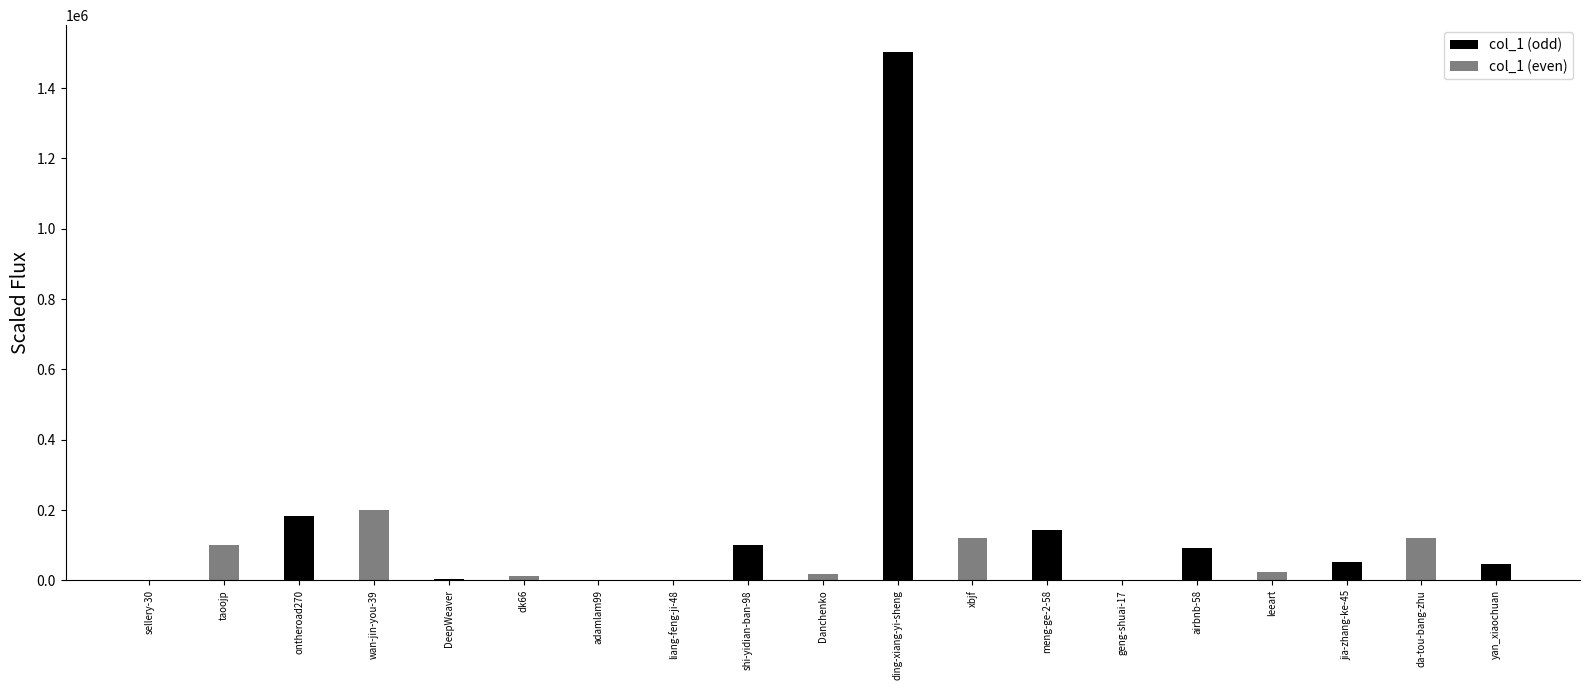

What is the change in value from wan-jin-you-39 to shi-yidian-ban-98?

-100251